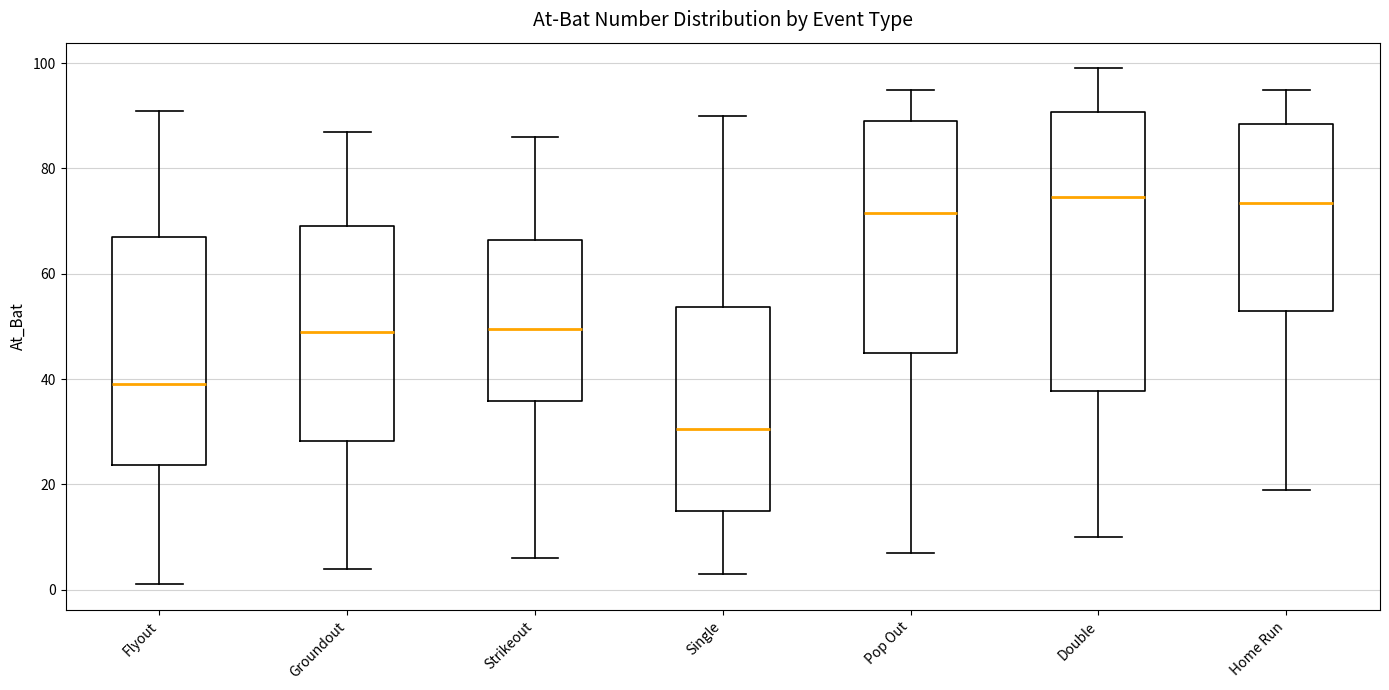

Reading left to right, read every box against the y-axis: the position of its median line, the range the box covers, and the ends of its whiskers. The values are not printed on the chart, so give them approximately, as read against the axis.

Flyout: median 40, box 24 to 68, whiskers 2 to 92
Groundout: median 50, box 28 to 70, whiskers 4 to 88
Strikeout: median 50, box 36 to 66, whiskers 6 to 86
Single: median 30, box 16 to 54, whiskers 4 to 90
Pop Out: median 72, box 46 to 90, whiskers 8 to 96
Double: median 74, box 38 to 90, whiskers 10 to 100
Home Run: median 74, box 54 to 88, whiskers 20 to 96